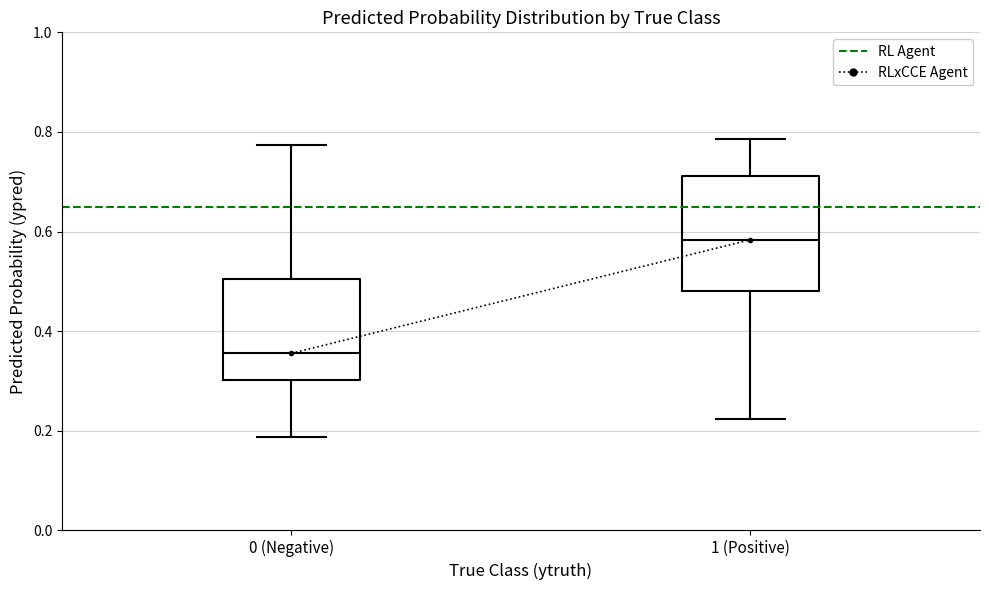

Where is the lower edge of the box for 1 (Positive) on the y-axis? The values are not printed on the chart, so give them approximately, as read against the axis.

0.48